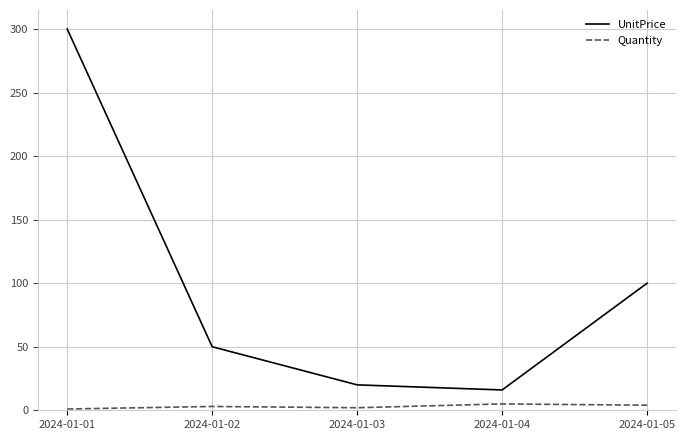

Is this an area chart (filled region under the line)?

No